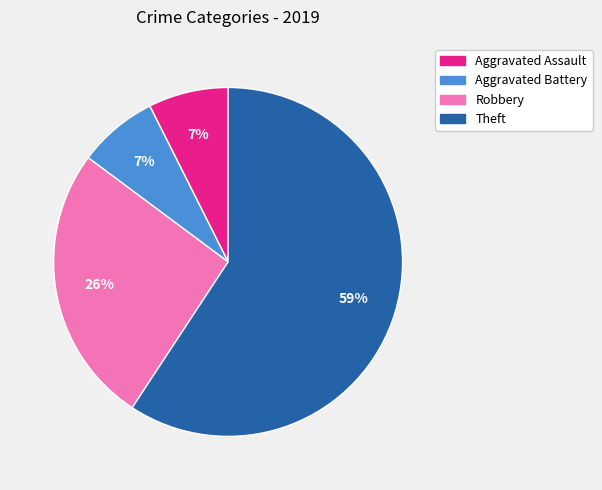

Does any single category account for the majority?

Yes